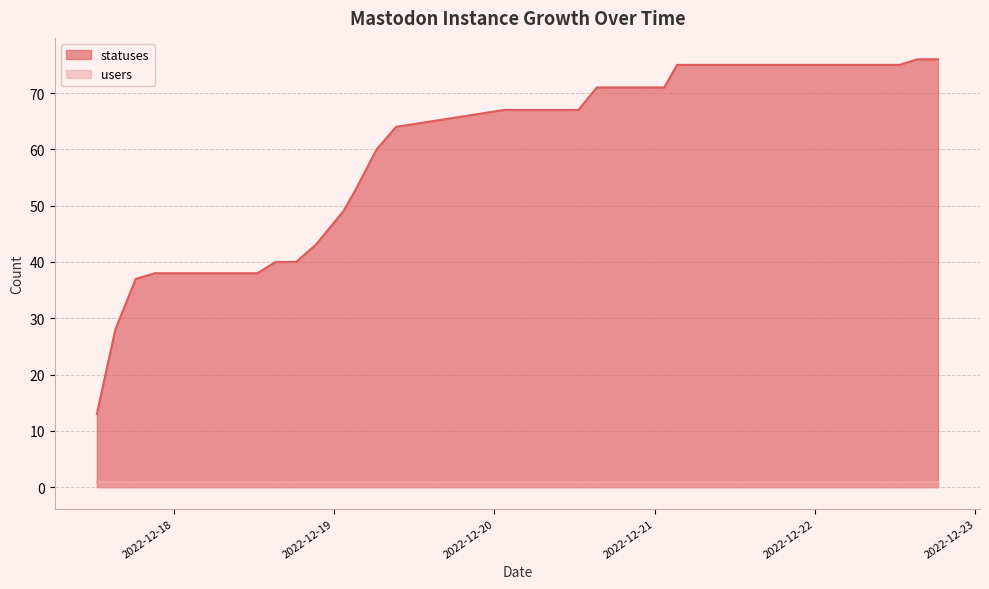

Reading left to right, list all the values displayed in this chart.

2022-12-17 12:31=13	2022-12-17 15:17=28	2022-12-17 18:20=37	2022-12-17 21:14=38	2022-12-18 01:27=38	2022-12-18 03:19=38	2022-12-18 06:21=38	2022-12-18 09:16=38	2022-12-18 12:32=38	2022-12-18 15:17=40	2022-12-18 18:20=40	2022-12-18 21:14=43	2022-12-19 01:24=49	2022-12-19 03:19=53	2022-12-19 06:23=60	2022-12-19 09:18=64	2022-12-20 01:28=67	2022-12-20 03:19=67	2022-12-20 06:24=67	2022-12-20 09:18=67	2022-12-20 12:35=67	2022-12-20 15:20=71	2022-12-20 18:22=71	2022-12-20 21:16=71	2022-12-21 01:25=71	2022-12-21 03:20=75	2022-12-21 06:23=75	2022-12-21 09:18=75	2022-12-21 12:18=75	2022-12-21 12:35=75	2022-12-21 15:20=75	2022-12-21 18:22=75	2022-12-21 21:16=75	2022-12-22 01:32=75	2022-12-22 03:19=75	2022-12-22 06:23=75	2022-12-22 09:17=75	2022-12-22 12:35=75	2022-12-22 15:20=76	2022-12-22 18:23=76